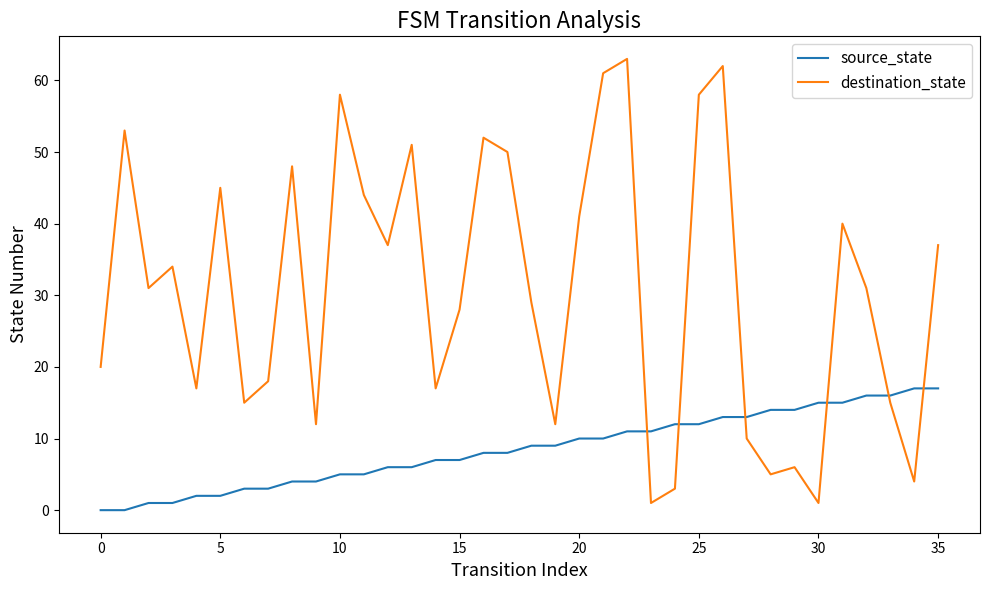

Which series has the largest range (max minus min)?

destination_state